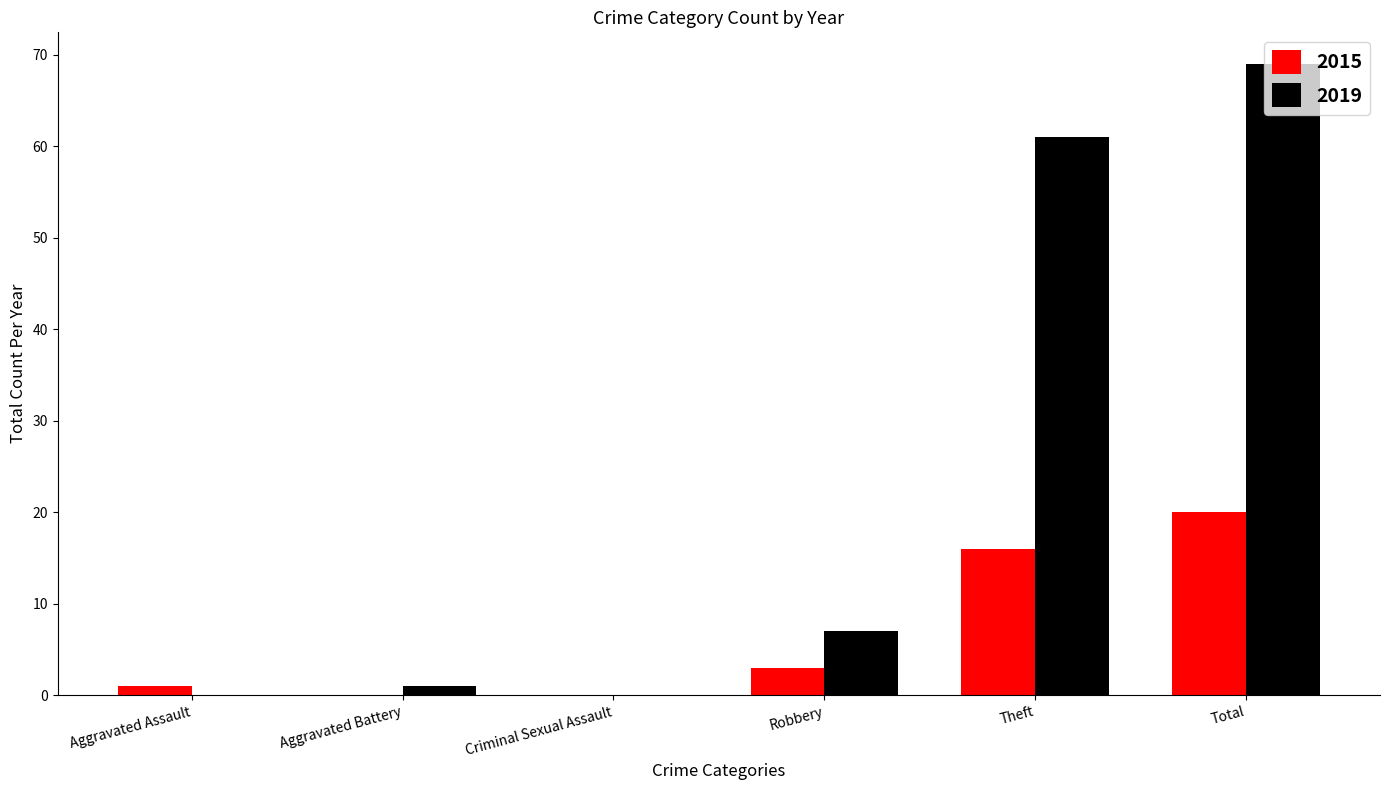

At which category is the sum across all series the highest?

Total